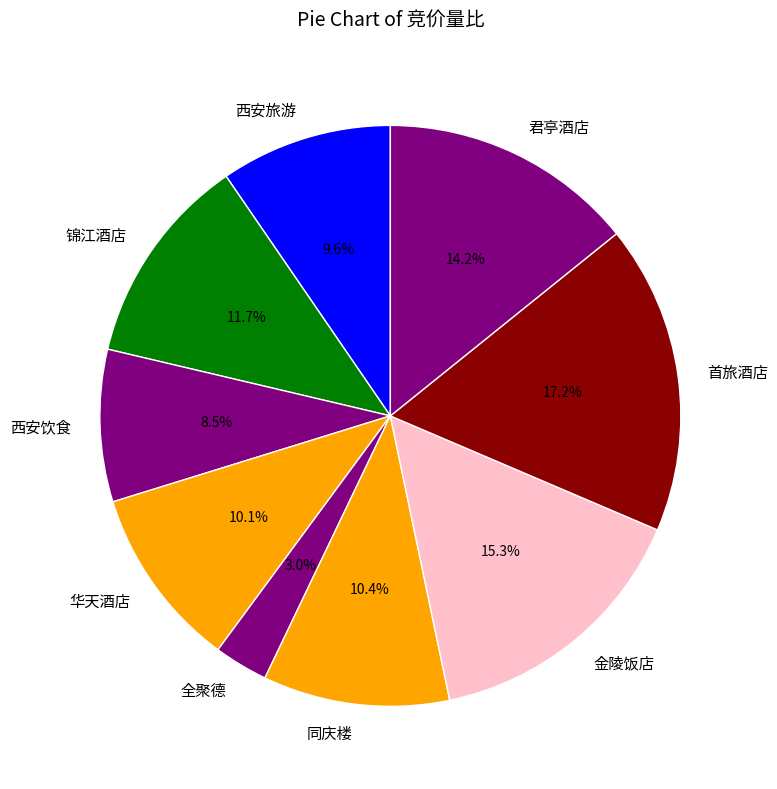

What portion of the pie excludes 西安饮食?

91.5%